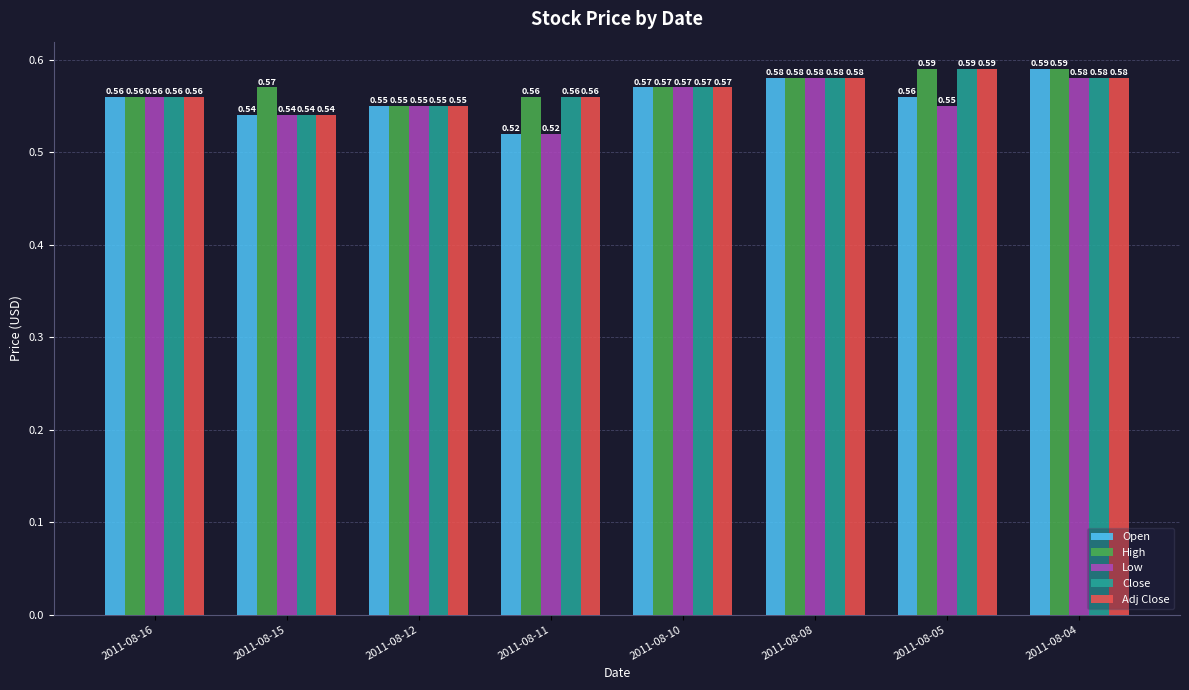

Which series has the largest range (max minus min)?

Open